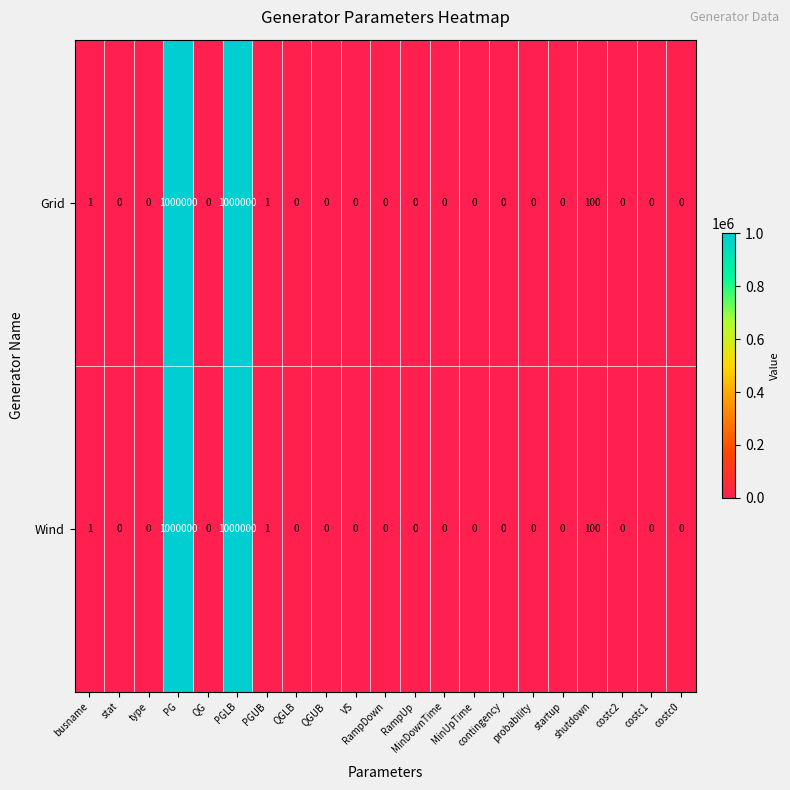

What is the greatest value displayed?

1000000